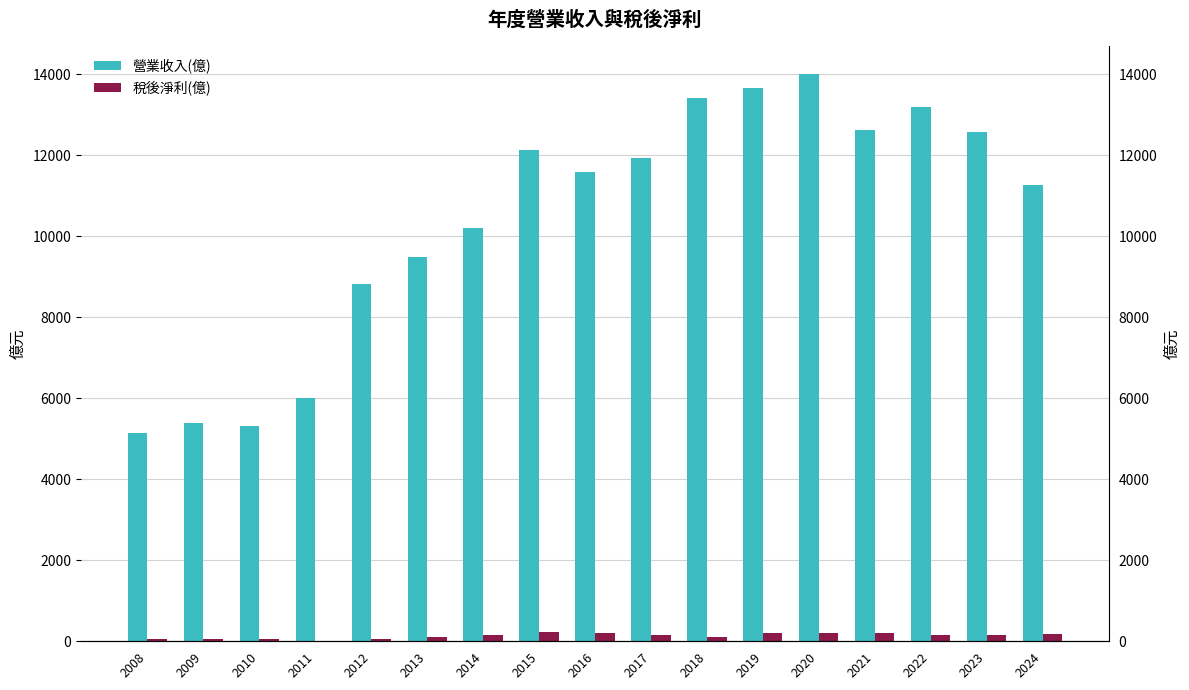

Which category has the lowest value across all series?

2011